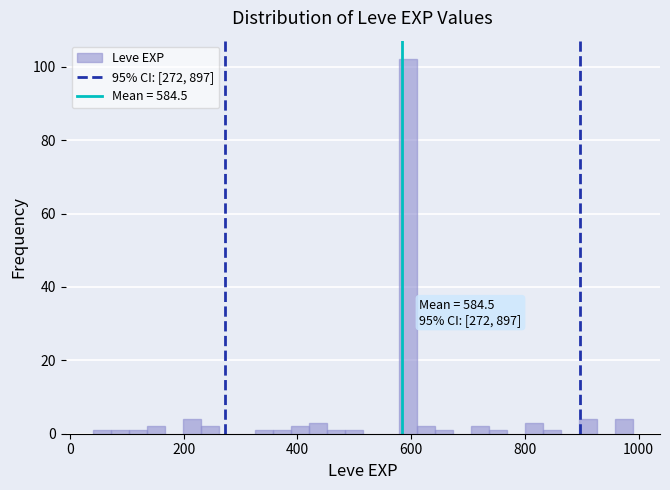

Around what value on the x-axis is the tallest bar? Give the approximate position of its centre, as read against the axis.

600